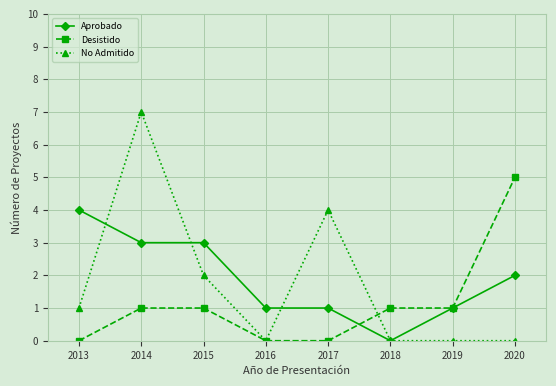

The No Admitido series shows 5 at 2014. True or false?

False